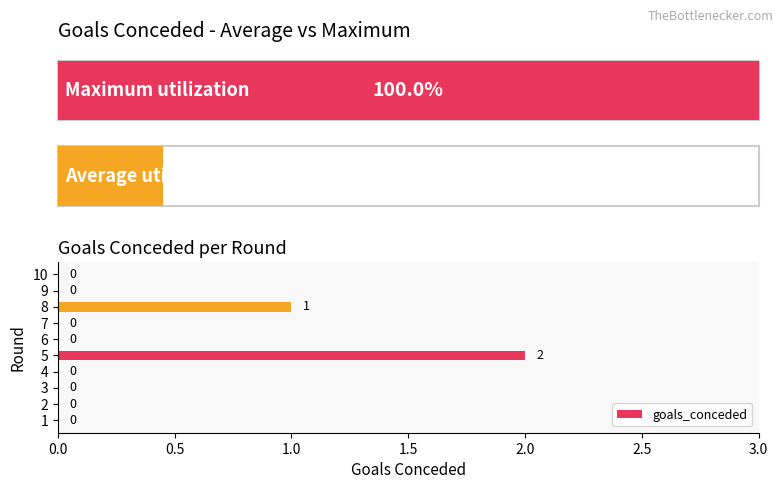

Count the values in the range 0 to 1.

9